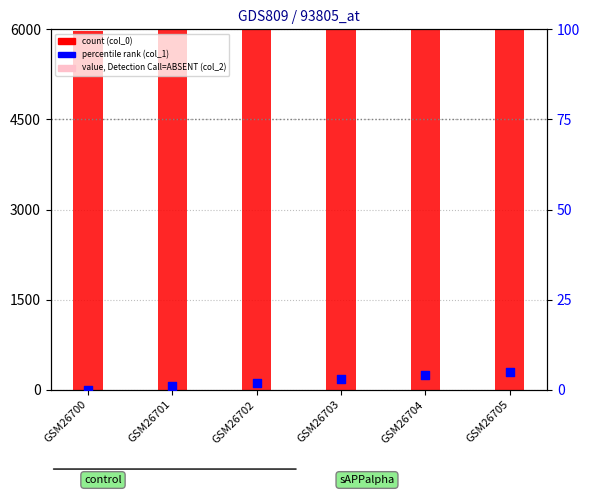

At which category is the sum across all series the highest?

GSM26705